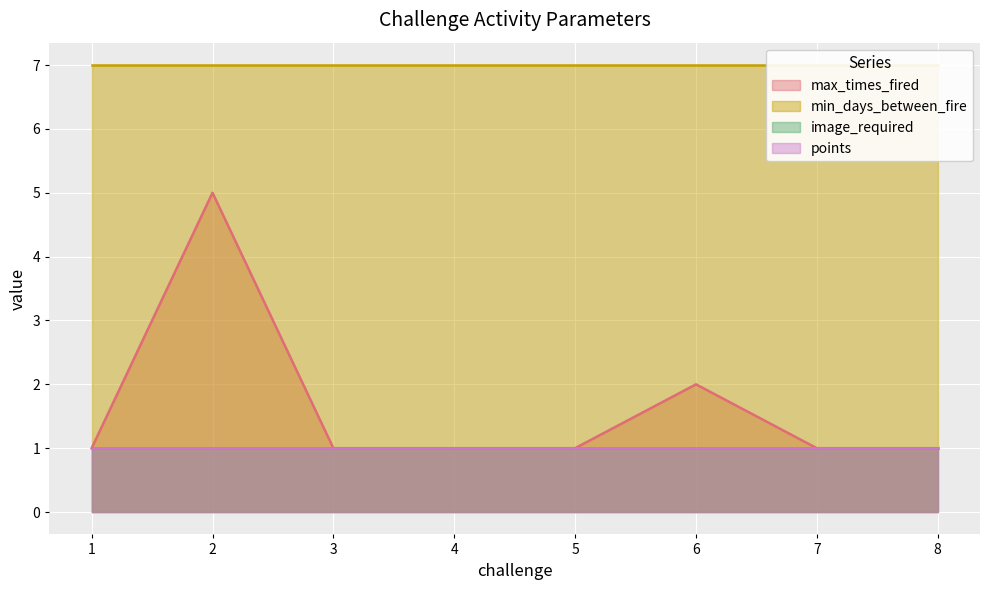

What is the total value across all series at 4?

10